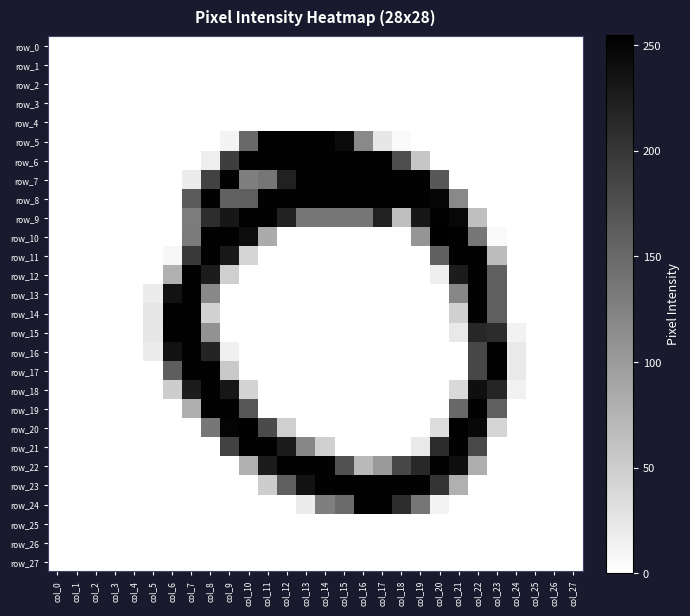

Which category has the lowest value across all series?

col_0